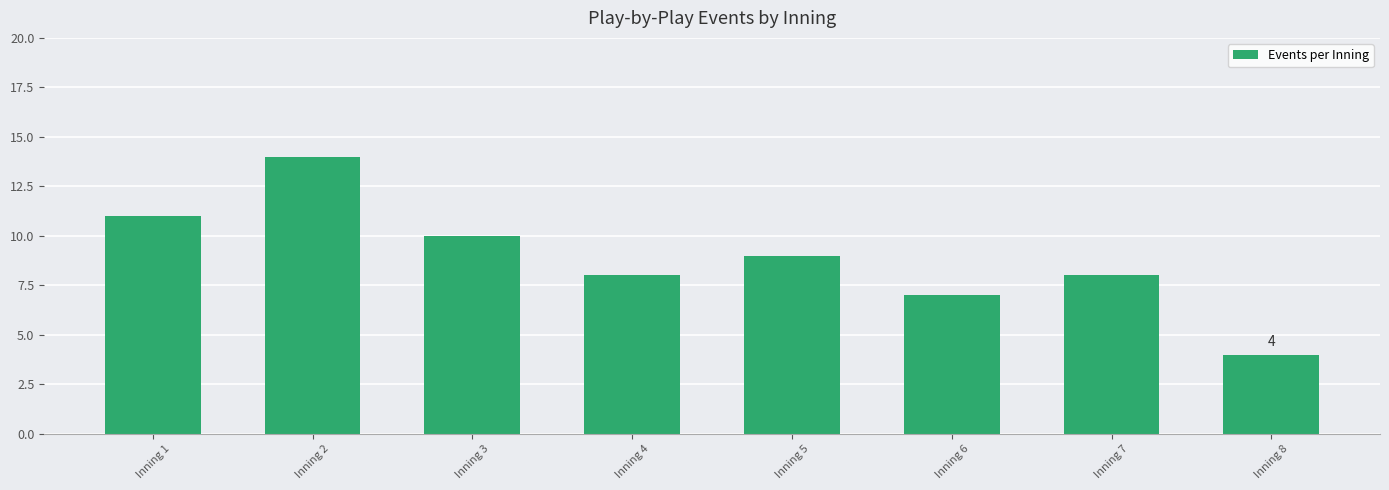

How many data points are less than 9?

4